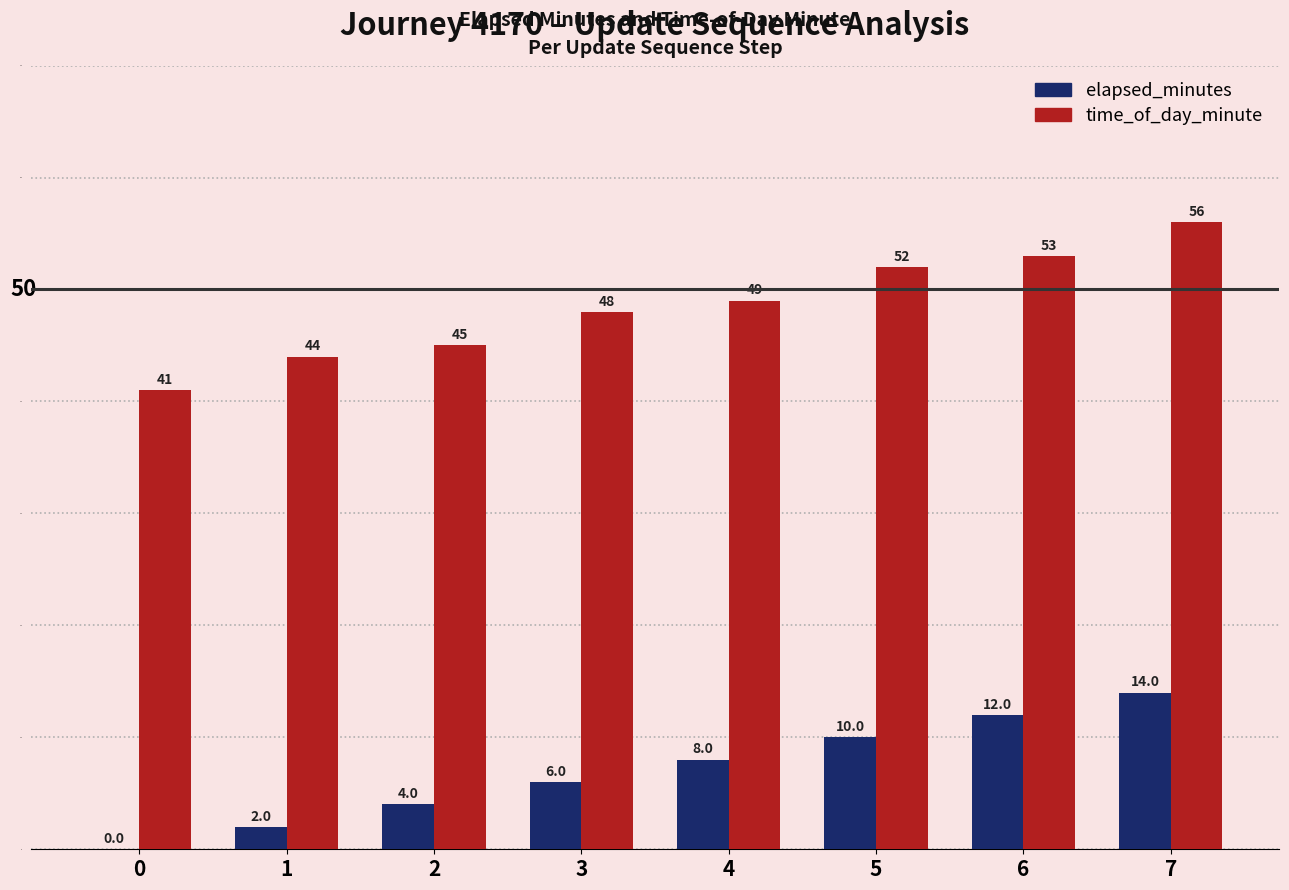

Is it true that elapsed_minutes equals 12 at 6?

True